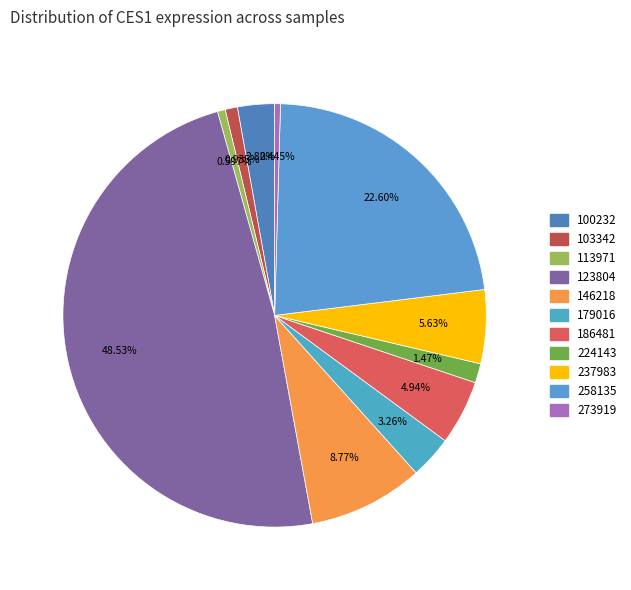

How many slices are in this pie chart?

11